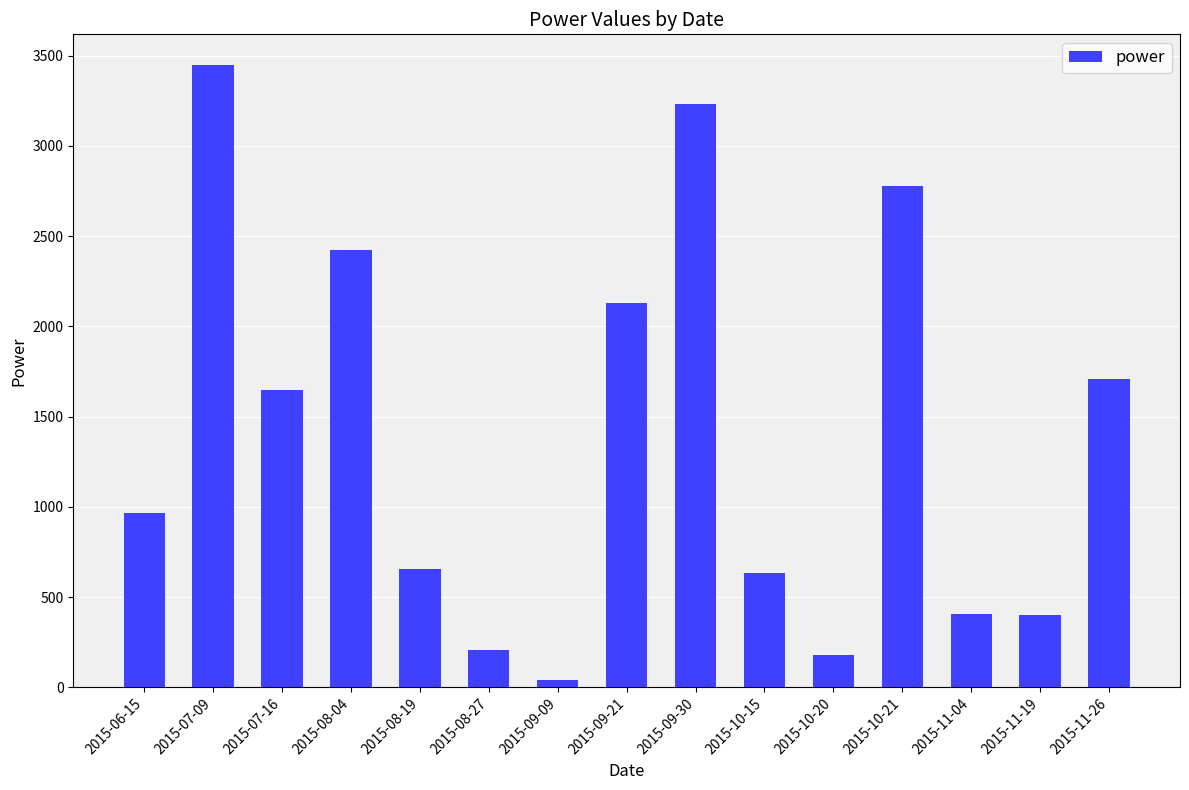

What is the difference between the second highest and minimum values?

3191.7